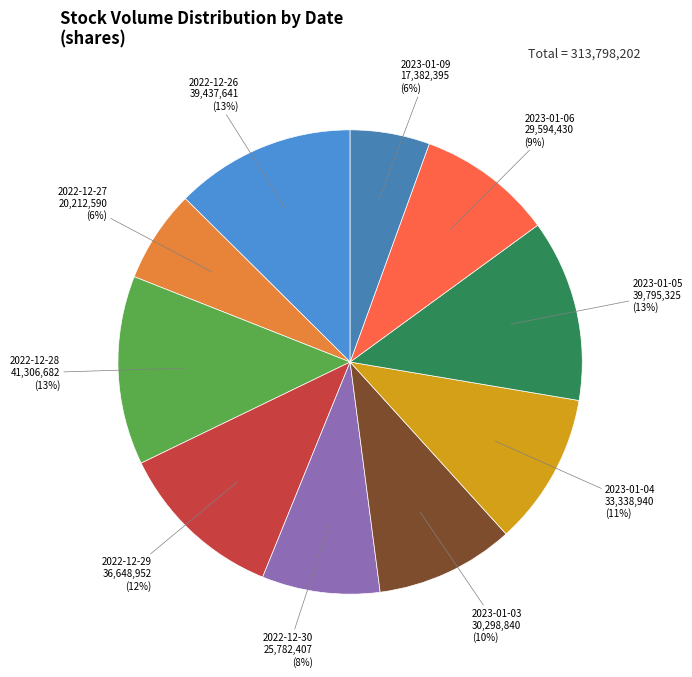

Does 2022-12-26 represent more than half of the total?

No